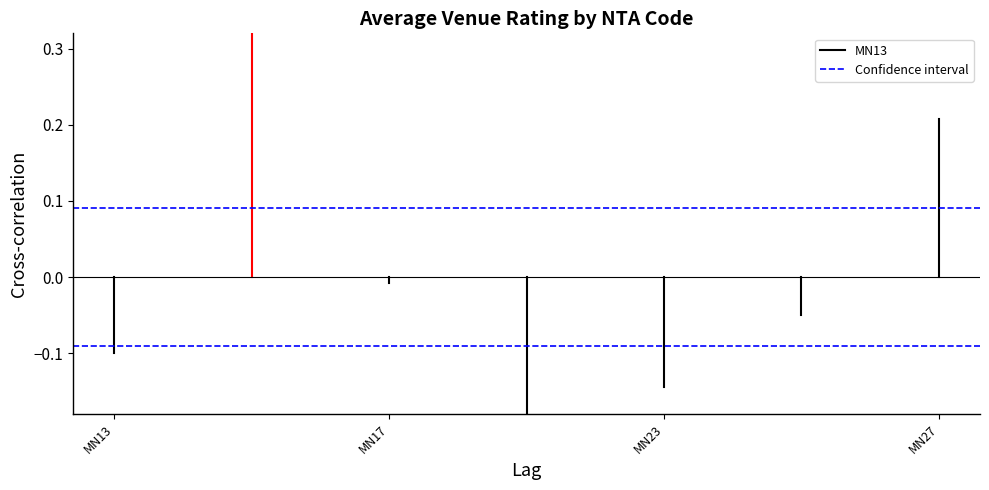

How many distinct data groups are displayed?

2